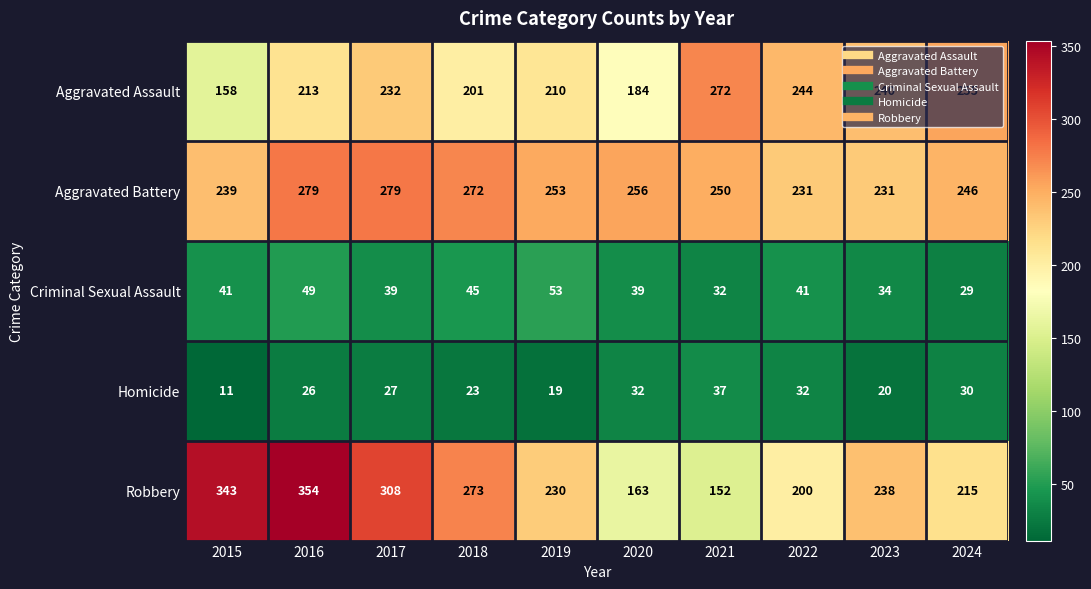

What is the spread (max minus min) of values at 2020?

224